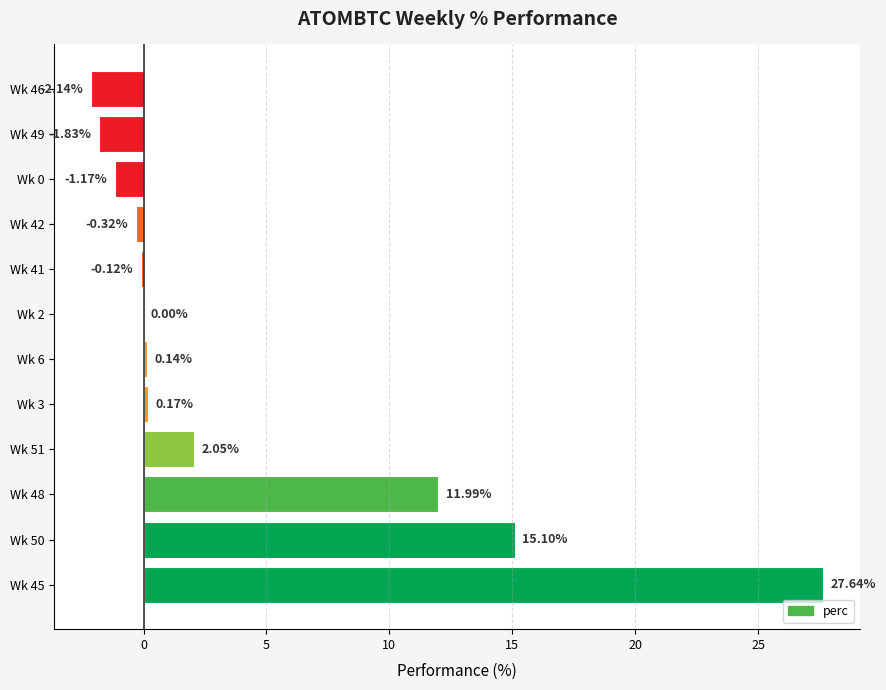

What is the sum of the values at Wk 50 and Wk 46?

13.0